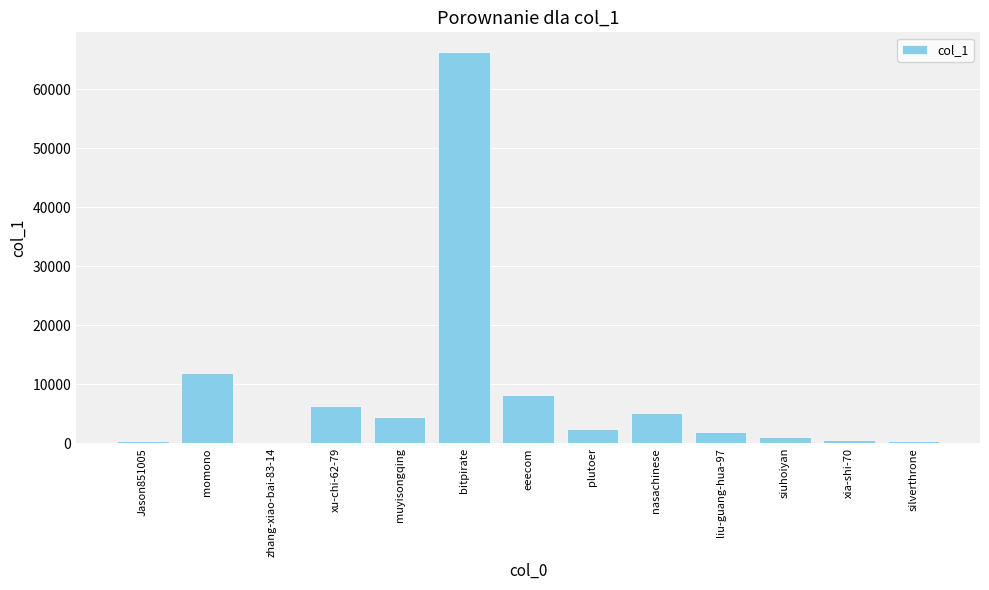

What is the change in value from plutoer to nasachinese?

+2745